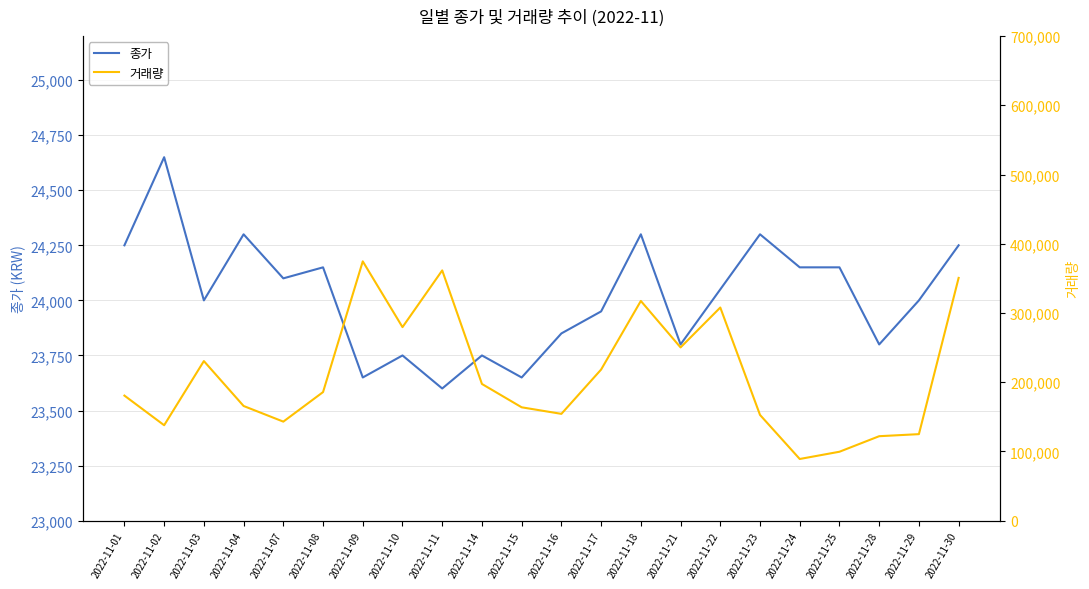

The value of 종가 at 2022-11-04 is 32332. True or false?

False